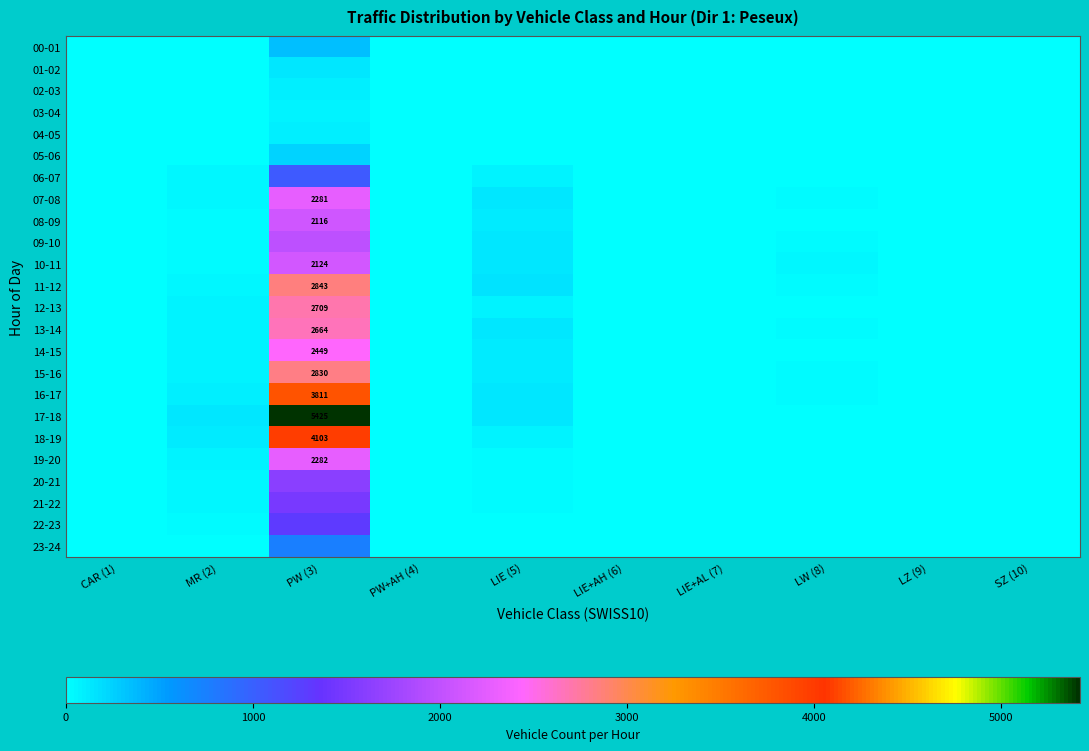

At which label does 16-17 reach its peak?

PW (3)